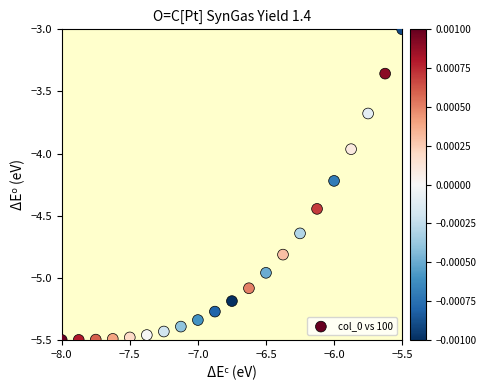

What is the range of Y values (max minus min)?

2.5